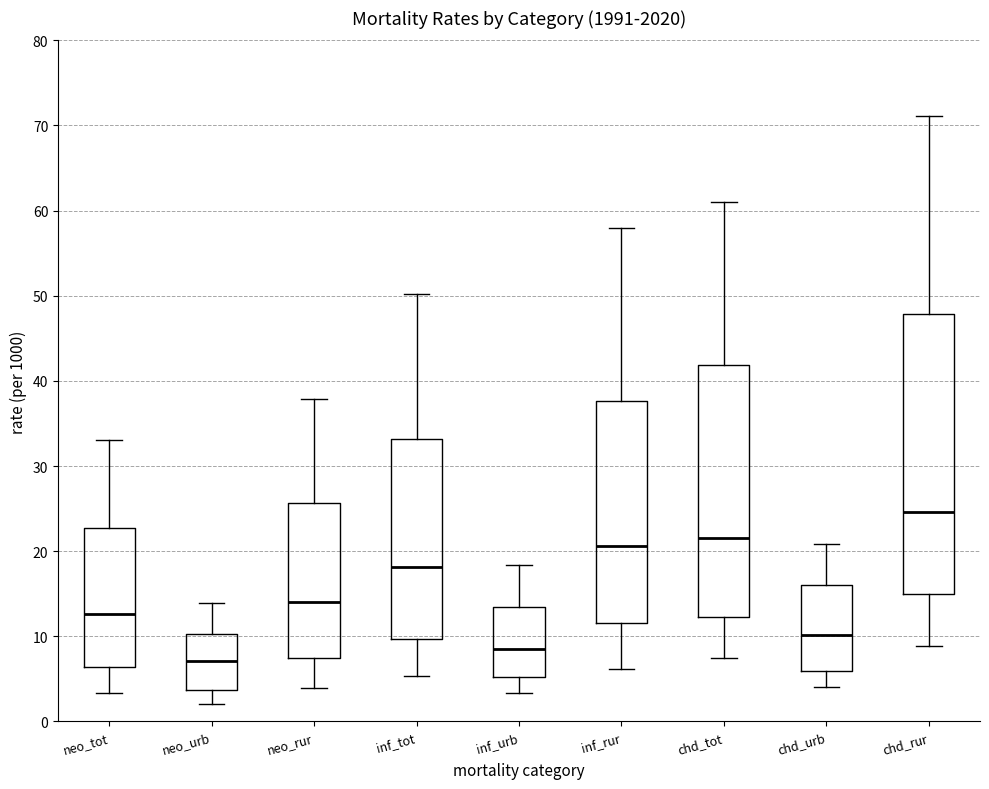

Reading left to right, transcribe this box plot: for each box, give where its median line is, the range the box spans, and where its two whiskers end, as read against the y-axis. The values are not printed on the chart, so give them approximately, as read against the axis.

neo_tot: median 13, box 6 to 23, whiskers 3 to 33
neo_urb: median 7, box 4 to 10, whiskers 2 to 14
neo_rur: median 14, box 8 to 26, whiskers 4 to 38
inf_tot: median 18, box 10 to 33, whiskers 5 to 50
inf_urb: median 9, box 5 to 13, whiskers 3 to 18
inf_rur: median 21, box 12 to 38, whiskers 6 to 58
chd_tot: median 22, box 12 to 42, whiskers 8 to 61
chd_urb: median 10, box 6 to 16, whiskers 4 to 21
chd_rur: median 25, box 15 to 48, whiskers 9 to 71